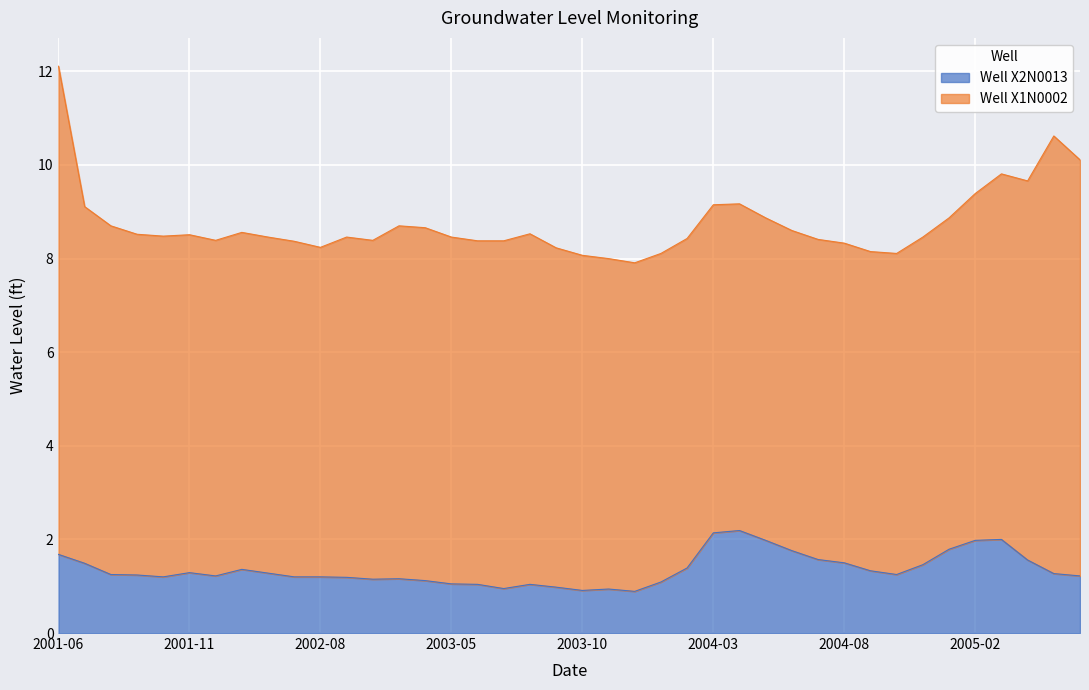

The chart shows a value of 2.2 at 2002-06. True or false?

False